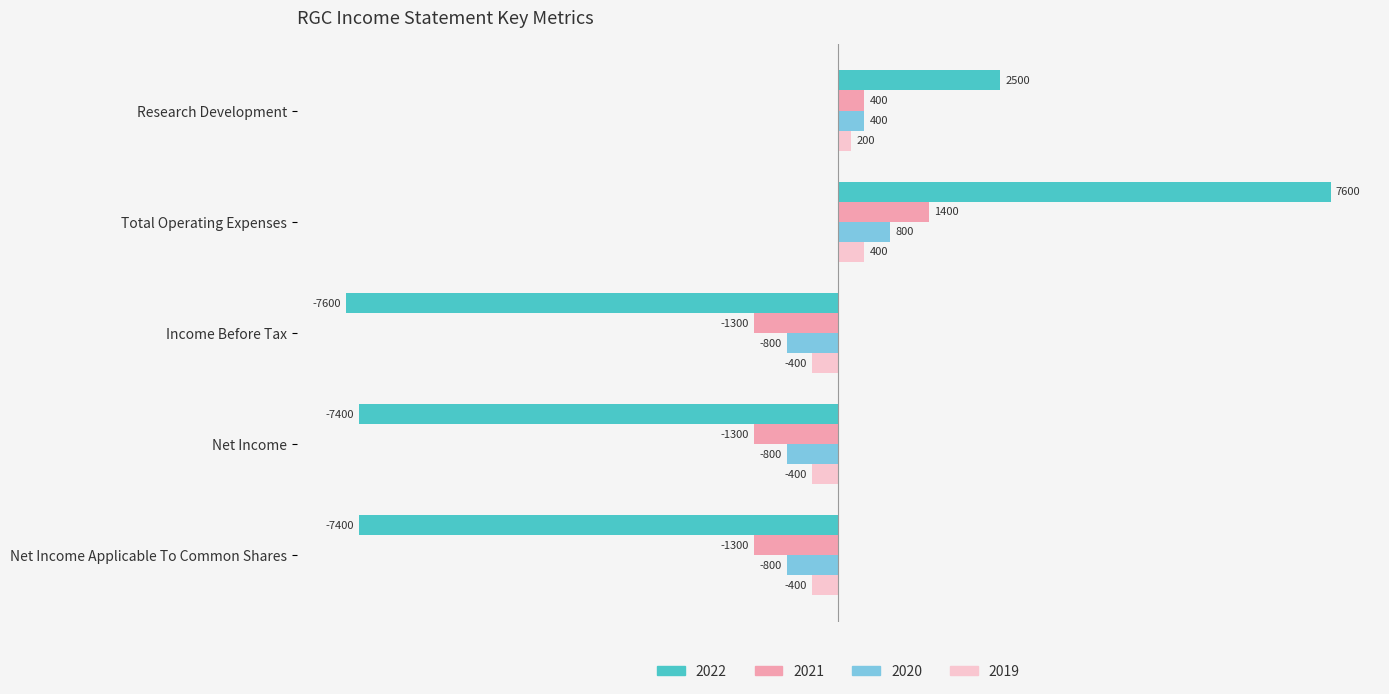

Which series has the largest total across all categories?

2019